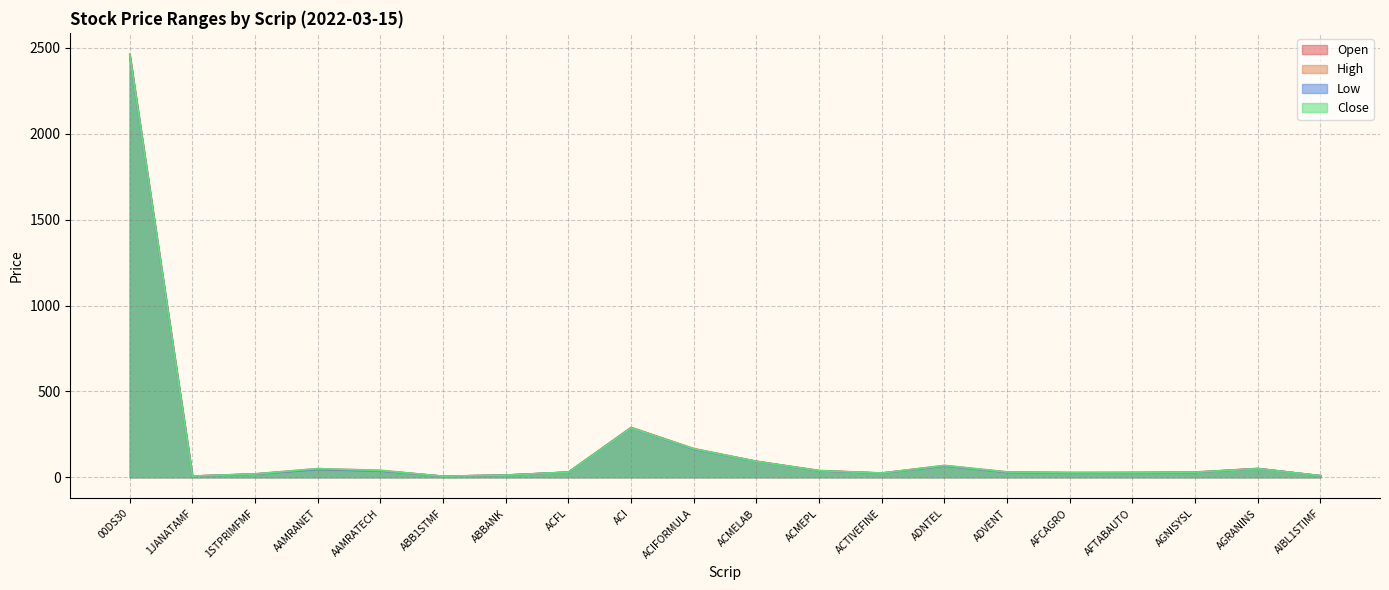

True or false: Close and High intersect in this chart.

False